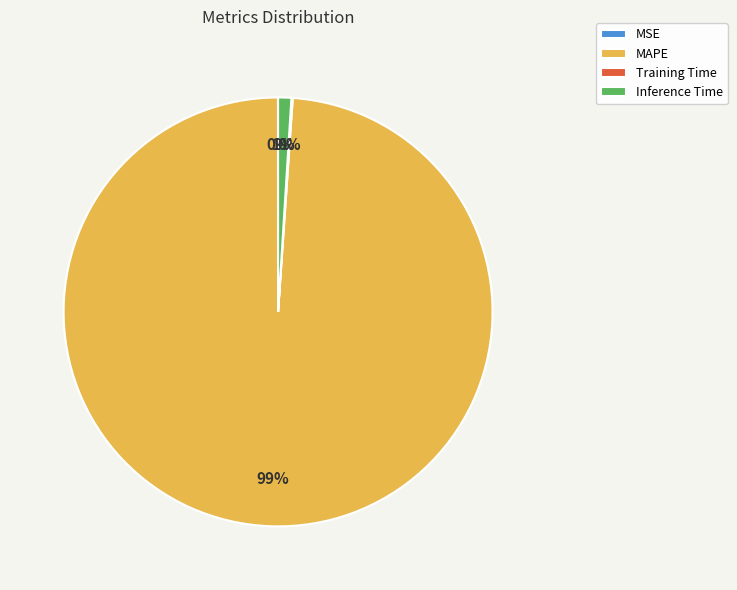

Which slice is the largest?

MAPE